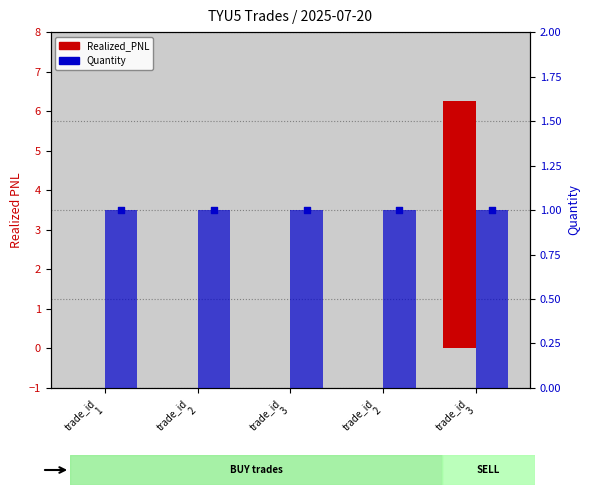

Which series has the largest total across all categories?

Realized_PNL